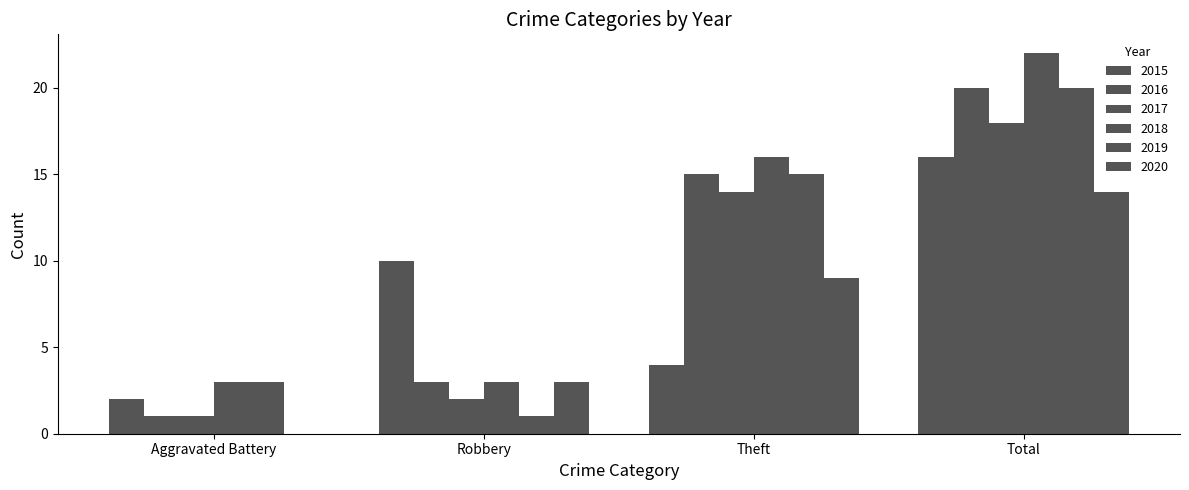

Reading left to right, list all the values displayed in this chart.

2015: Aggravated Battery=2	Robbery=10	Theft=4	Total=16
2016: Aggravated Battery=1	Robbery=3	Theft=15	Total=20
2017: Aggravated Battery=1	Robbery=2	Theft=14	Total=18
2018: Aggravated Battery=3	Robbery=3	Theft=16	Total=22
2019: Aggravated Battery=3	Robbery=1	Theft=15	Total=20
2020: Aggravated Battery=0	Robbery=3	Theft=9	Total=14